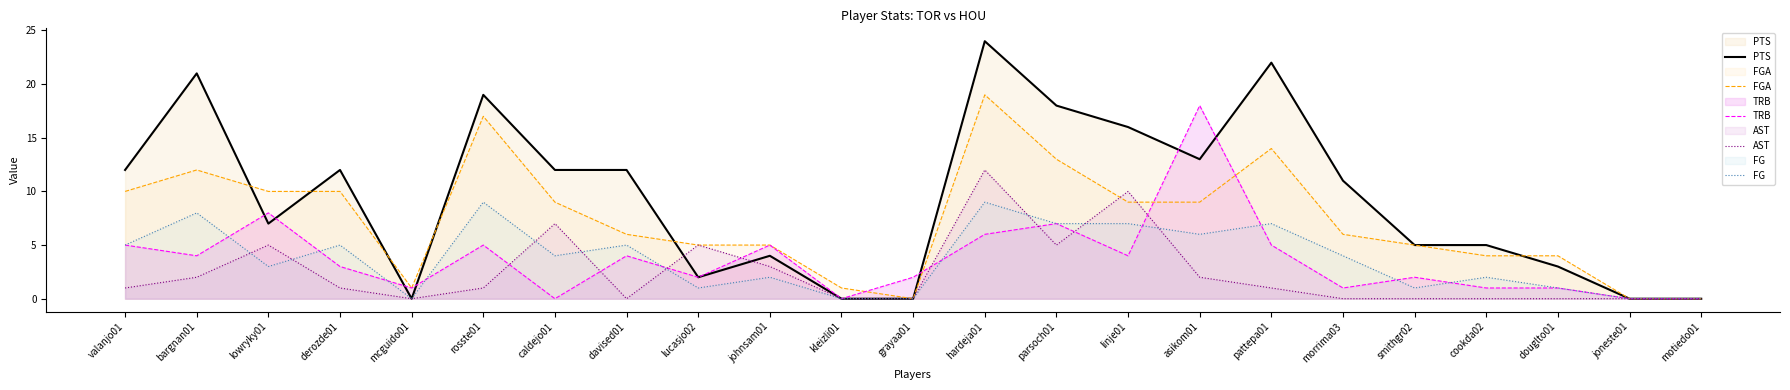

How many FG values are between 1 and 7?

15